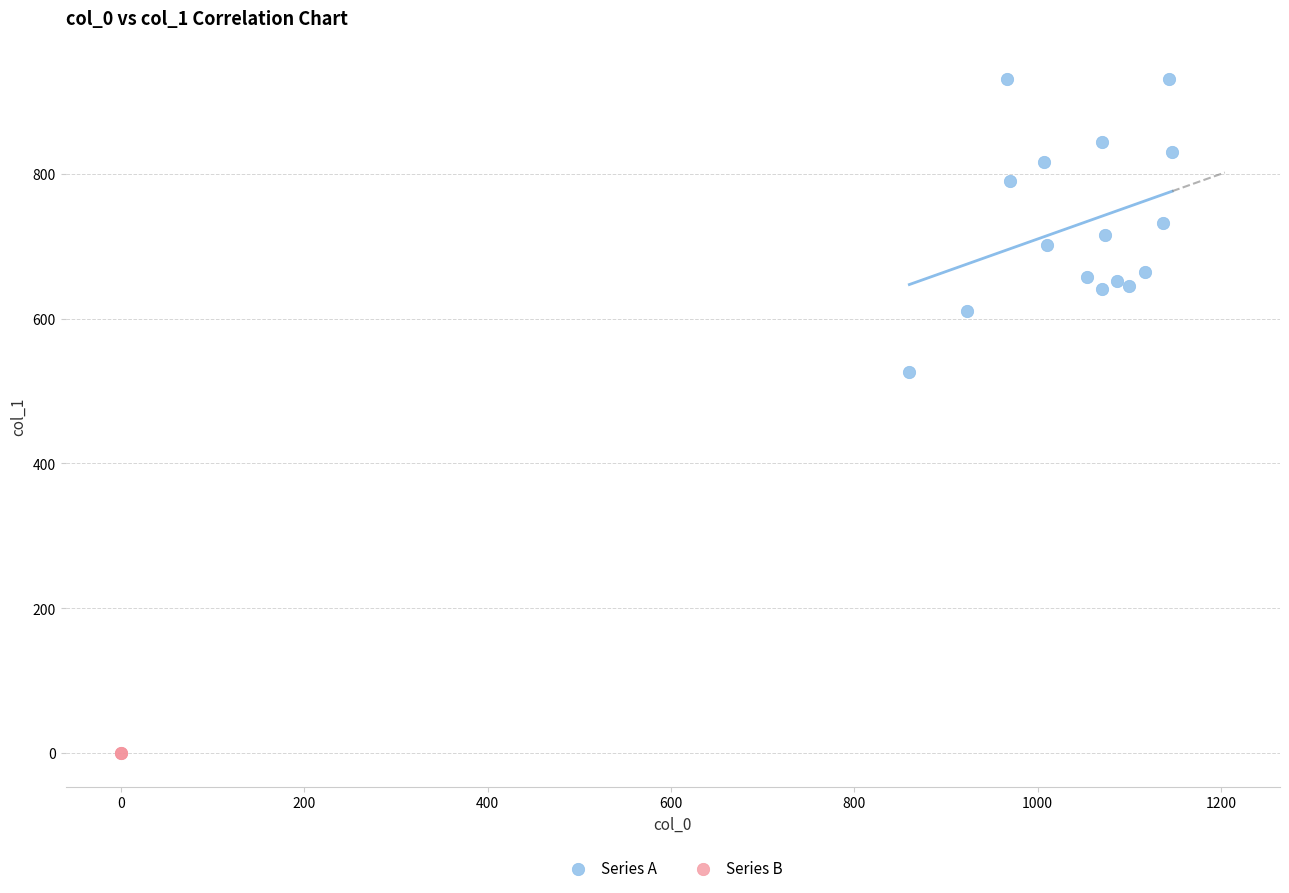

What are all the series names shown in the legend?

Series A, Series B